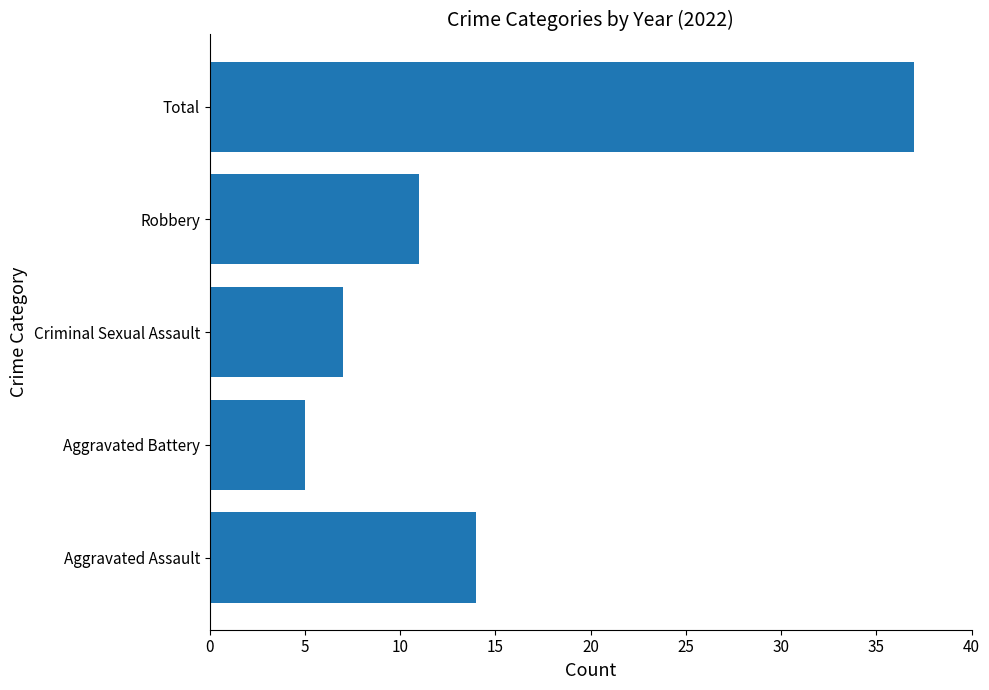

At which label is the value closest to 21?

Aggravated Assault